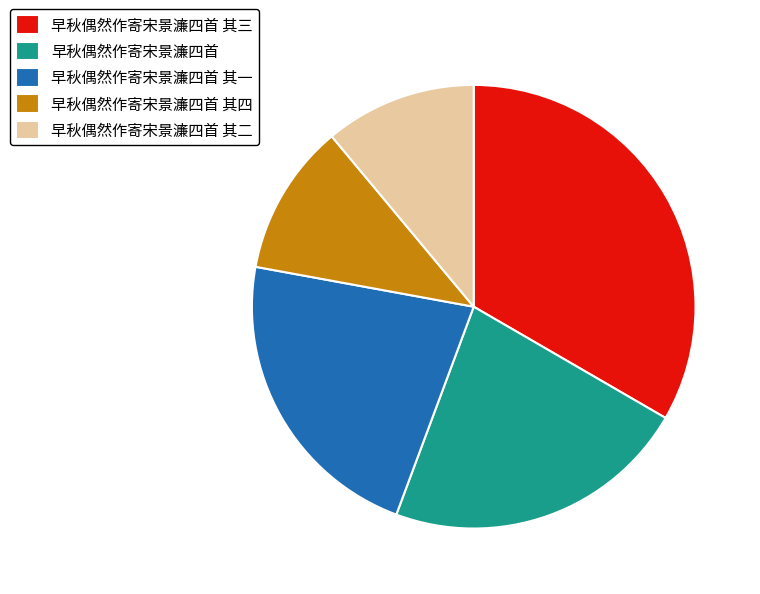

What is the largest slice in the pie chart?

早秋偶然作寄宋景濂四首 其三